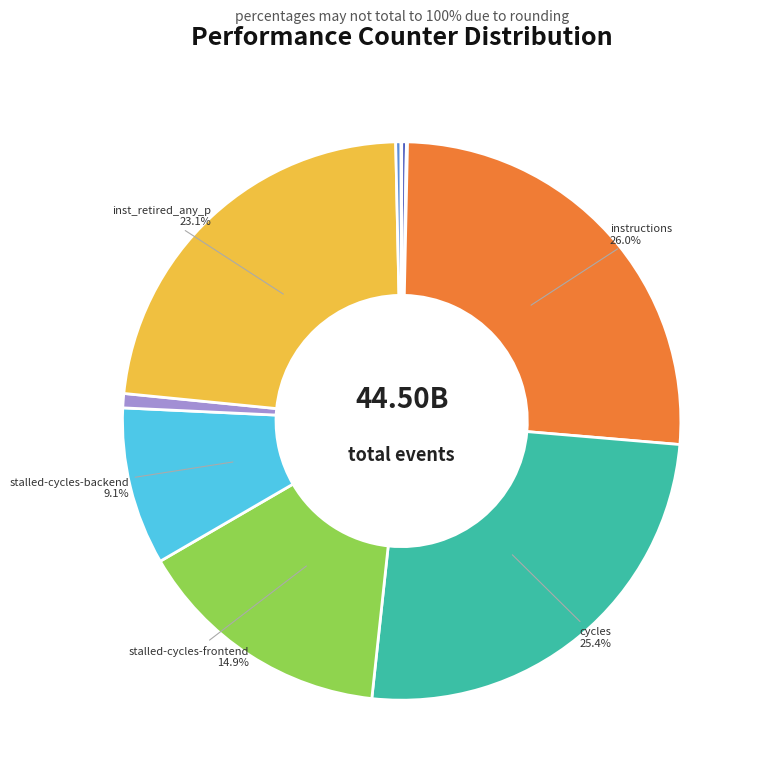

Does any single category account for the majority?

No